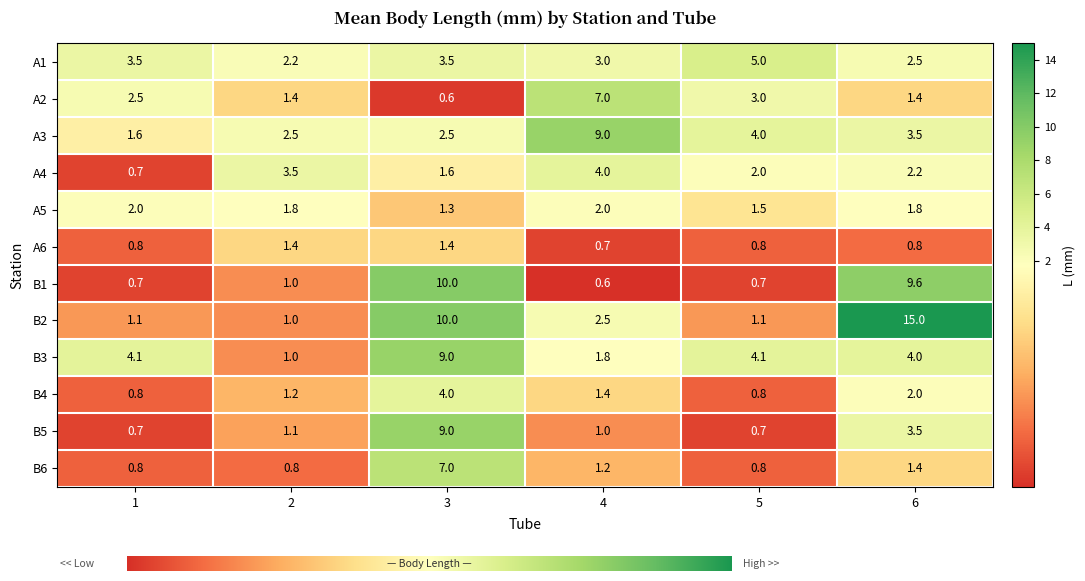

What is the difference between the maximum and second lowest values in the B3 series?

7.2